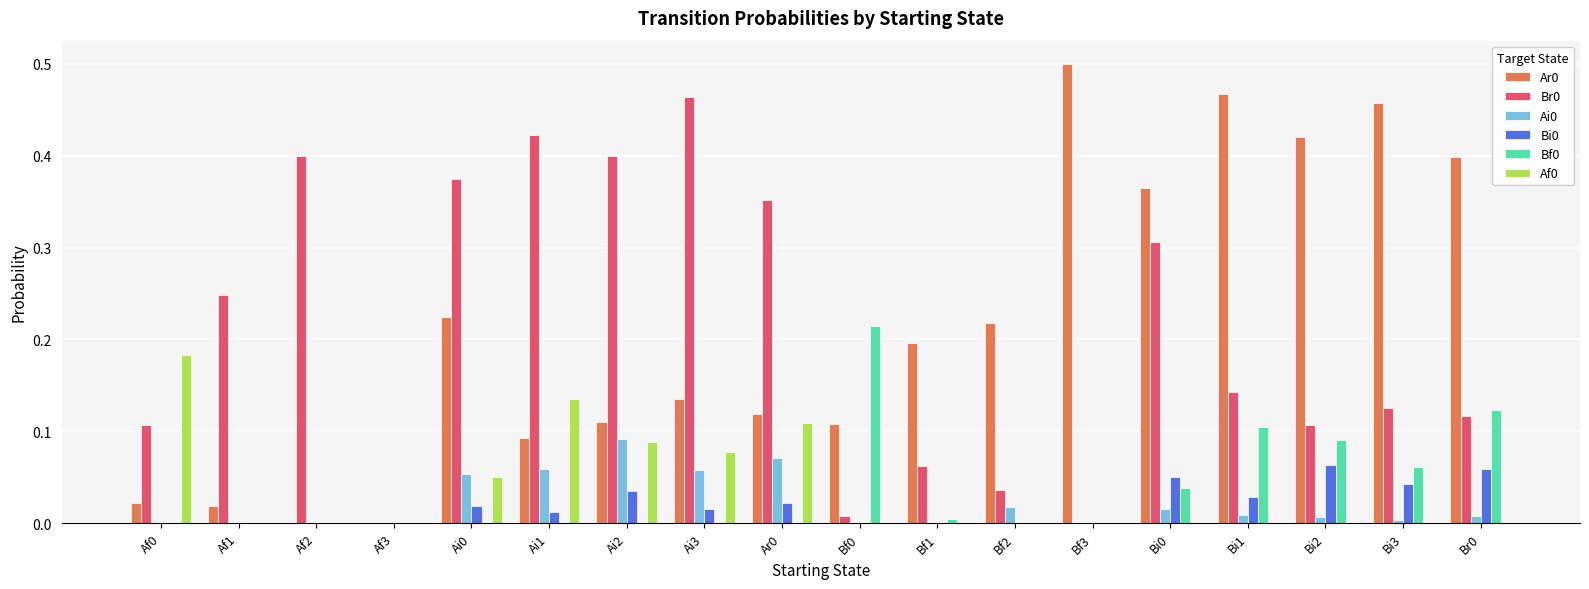

Does the chart contain stacked bars?

No